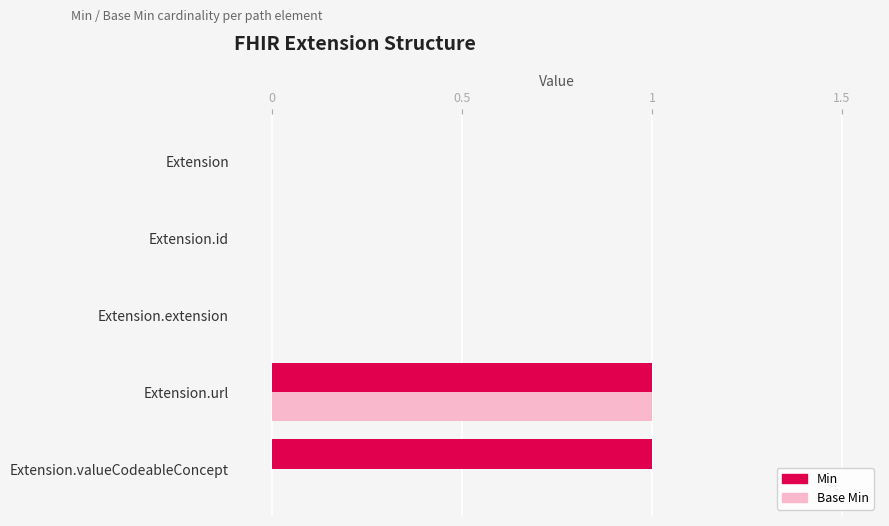

The Base Min series shows 1 at Extension.id. True or false?

False